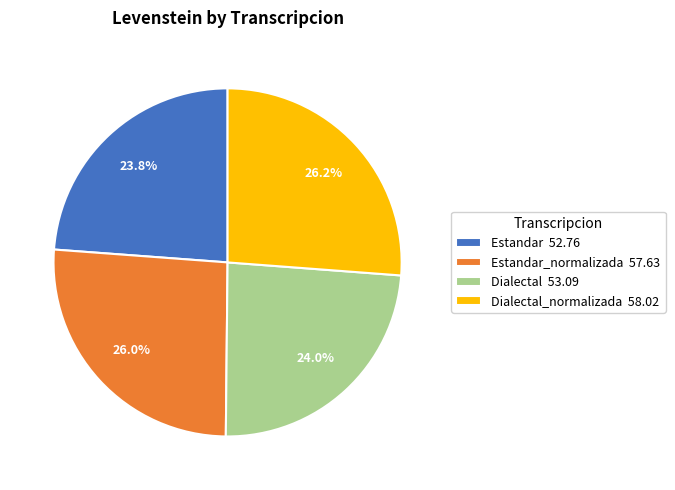

Approximately how many times larger is the value at Estandar_normalizada 57.63 compared to Dialectal 53.09?

1.1